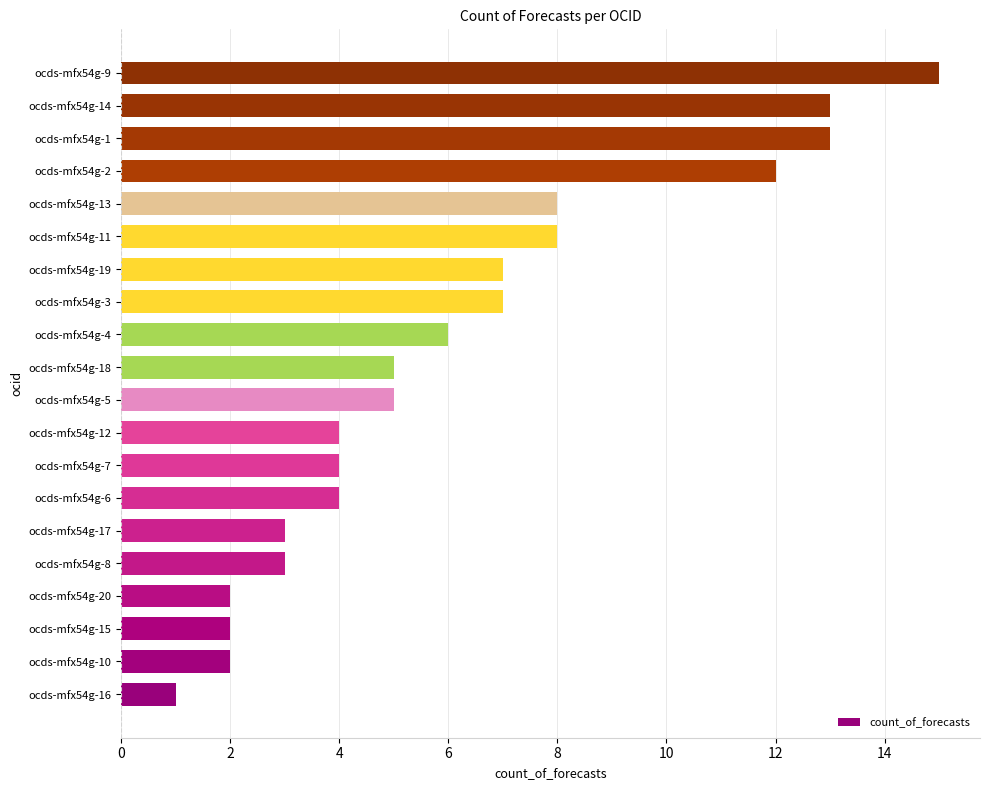

Between ocds-mfx54g-12 and ocds-mfx54g-20, which is larger?

ocds-mfx54g-12